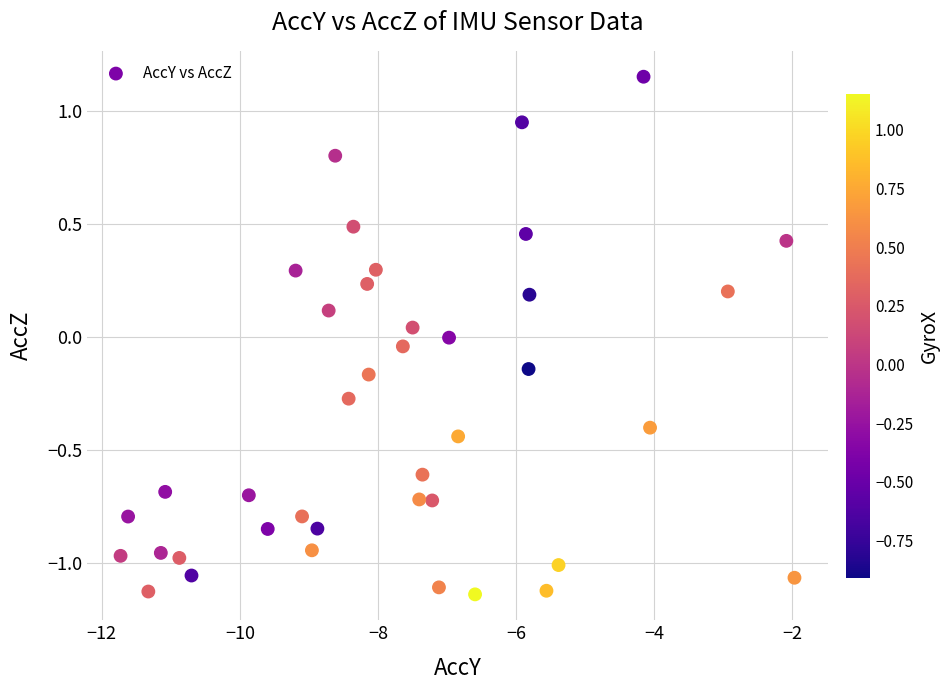

What is the range of X values (max minus min)?

9.8